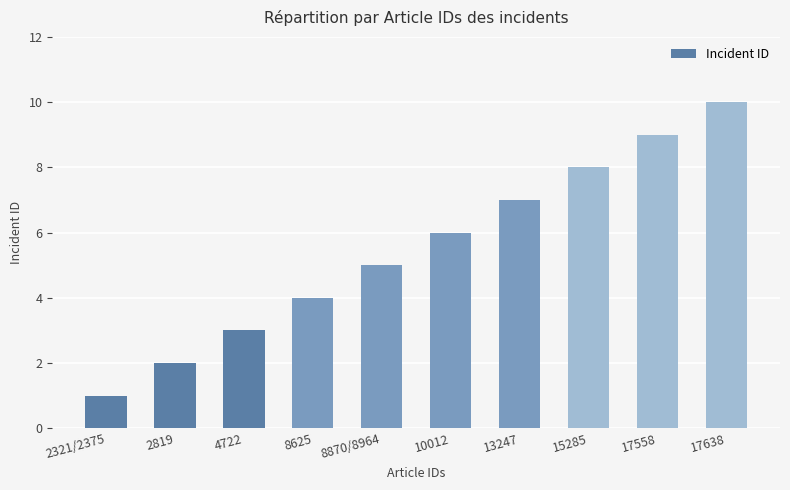

Reading left to right, transcribe all the data shown in this chart.

2321/2375=1	2819=2	4722=3	8625=4	8870/8964=5	10012=6	13247=7	15285=8	17558=9	17638=10